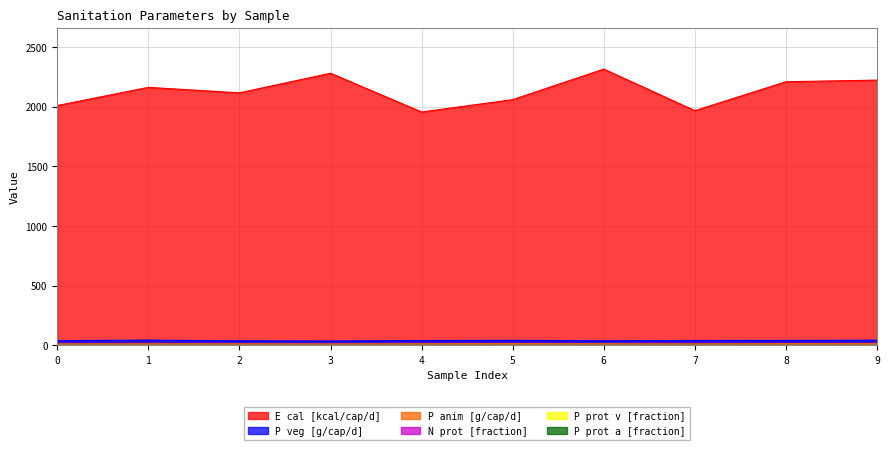

What is the value of the P veg [g/cap/d] point at the 4th from the left?

36.4